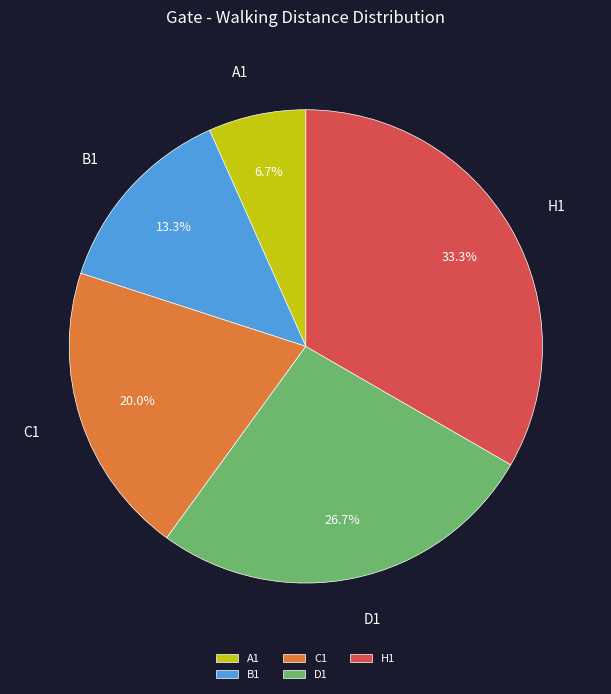

True or false: D1 accounts for 18% of the total.

False